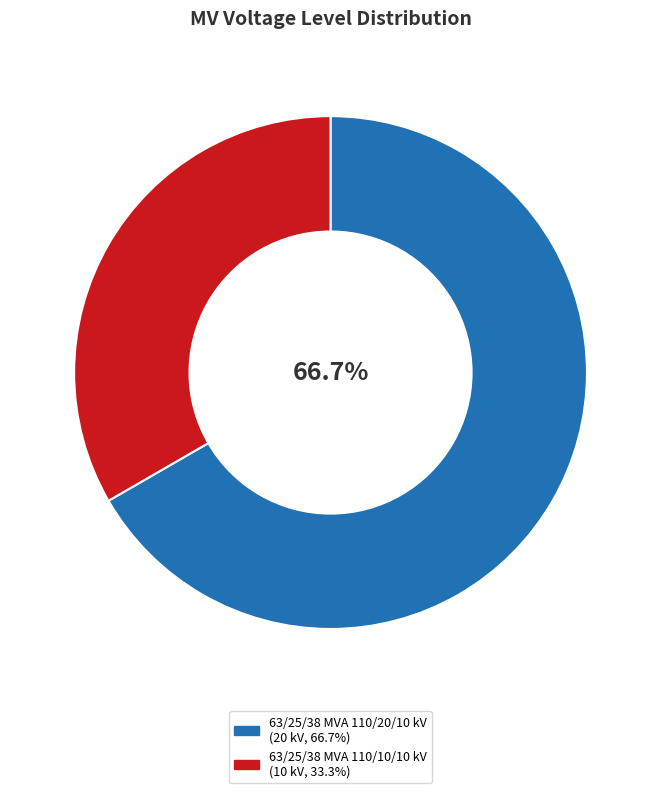

Is it true that 63/25/38 MVA 110/20/10 kV is 67% of the pie?

True